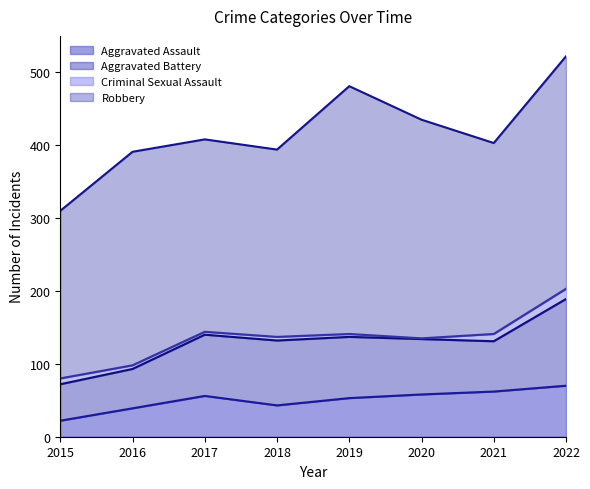

Count the number of categories in the chart.

8